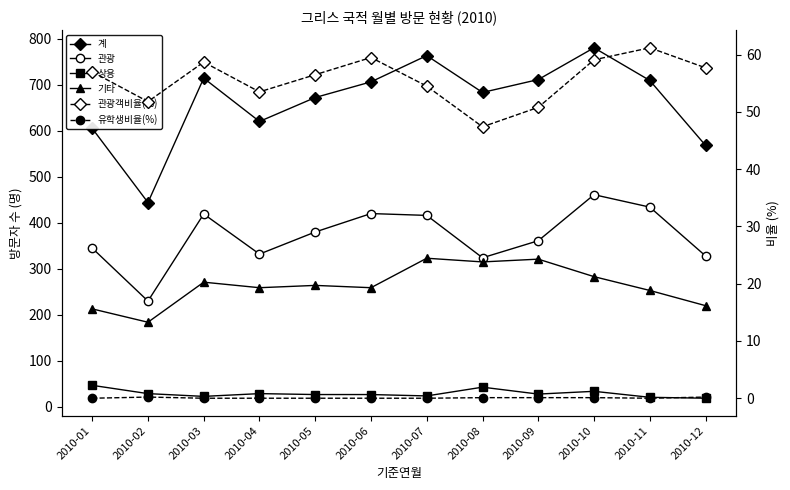

Which category has the highest value in the 기타 series?

2010-07